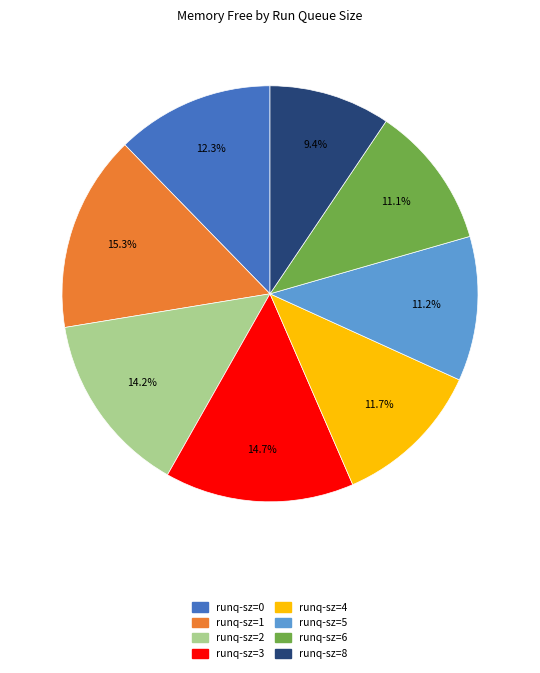

Is there a majority slice in this chart?

No